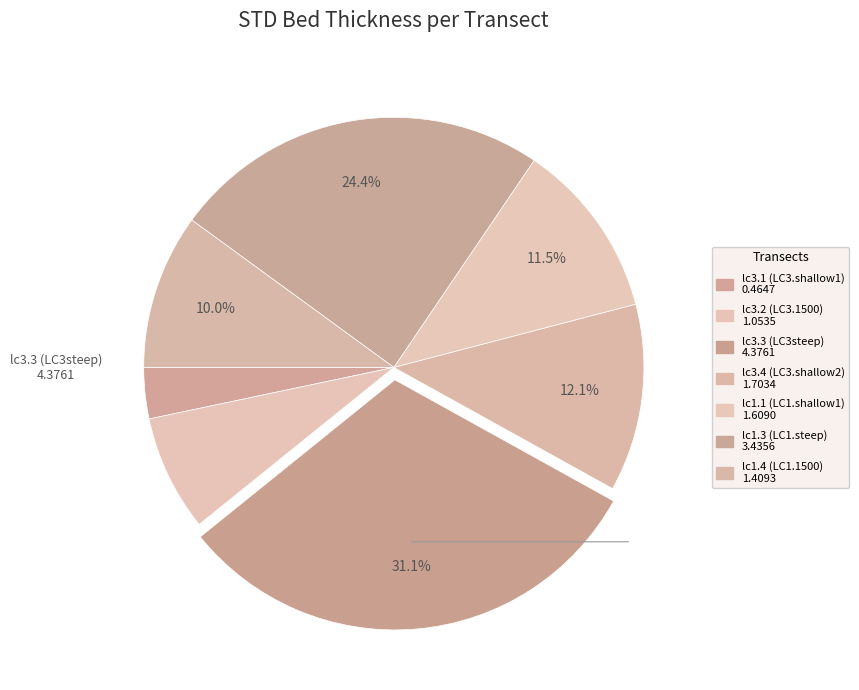

Does lc3.1 (LC3.shallow1) represent more than half of the total?

No